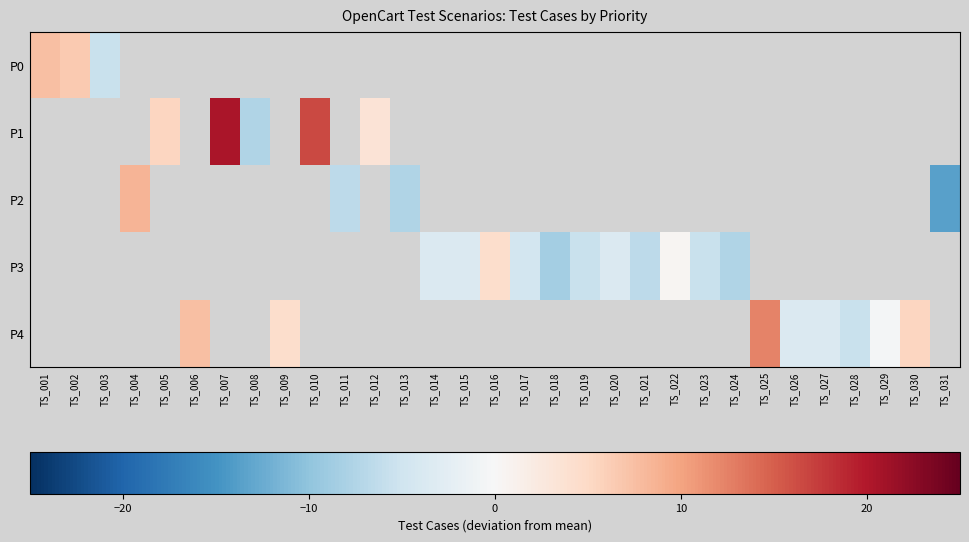

Is it true that P1 equals 20.5 at TS_007?

True